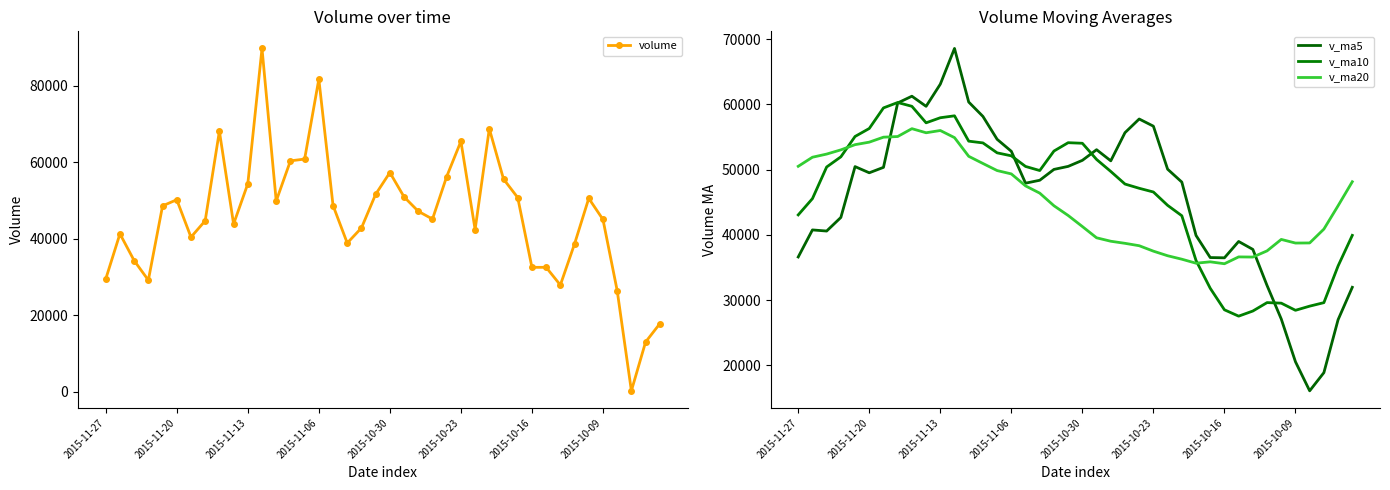

Does the chart have visible grid lines?

No